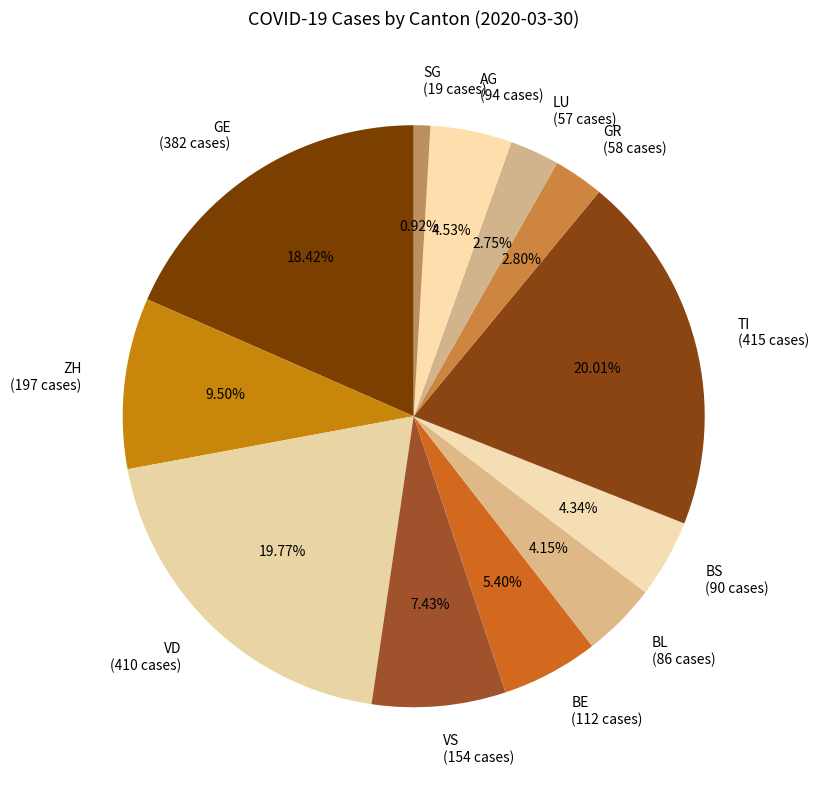

The VD slice represents 13% of the pie. True or false?

False